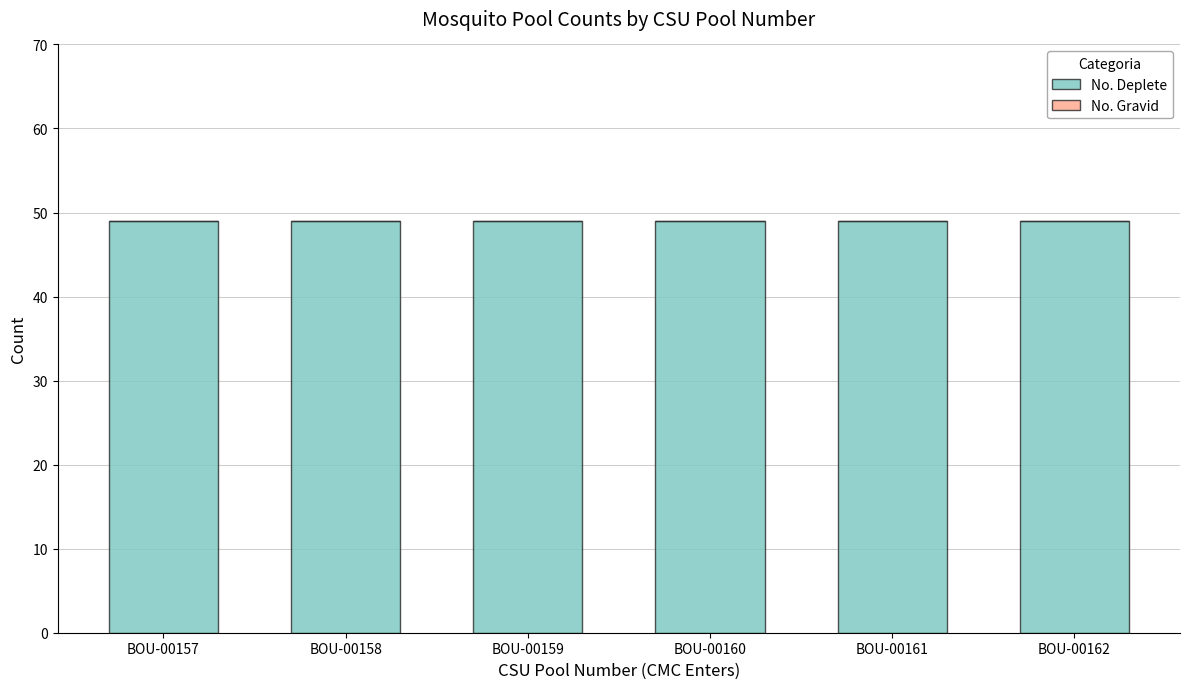

The value of No. Gravid at BOU-00162 is 0. True or false?

True